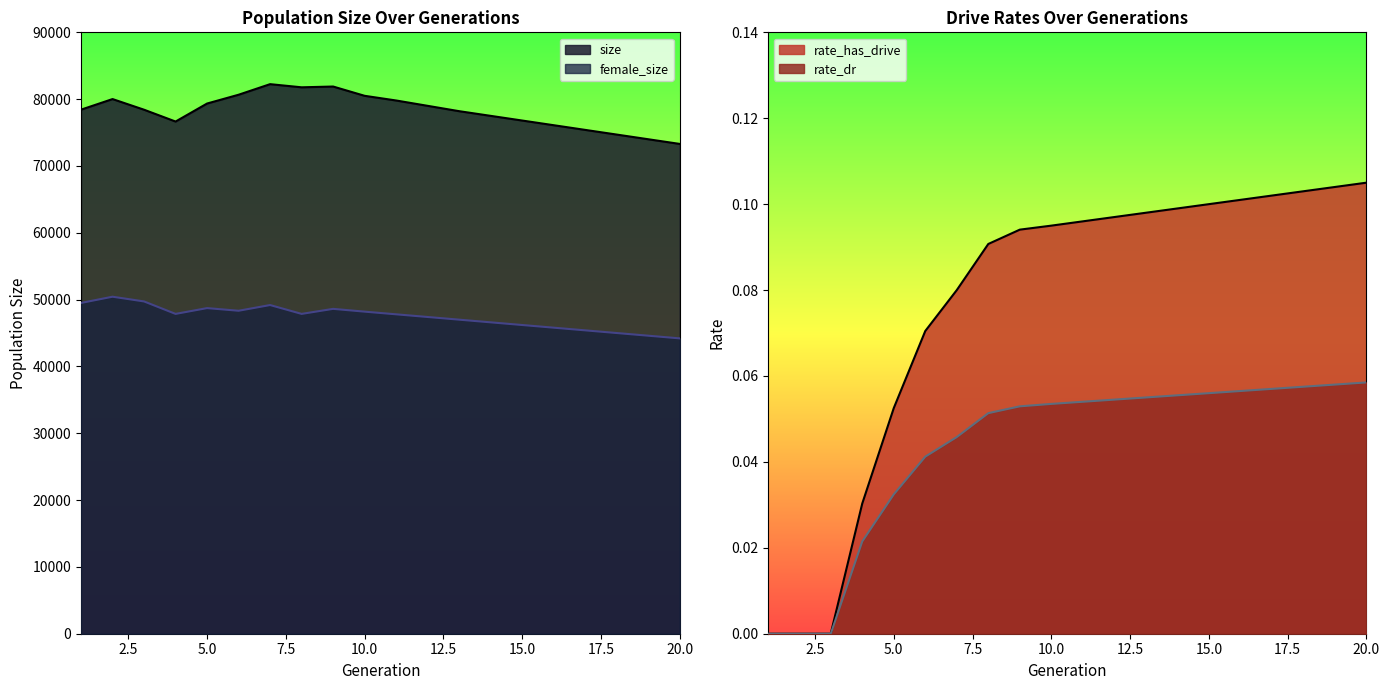

True or false: rate_dr has more than 2 interior local peaks.

False